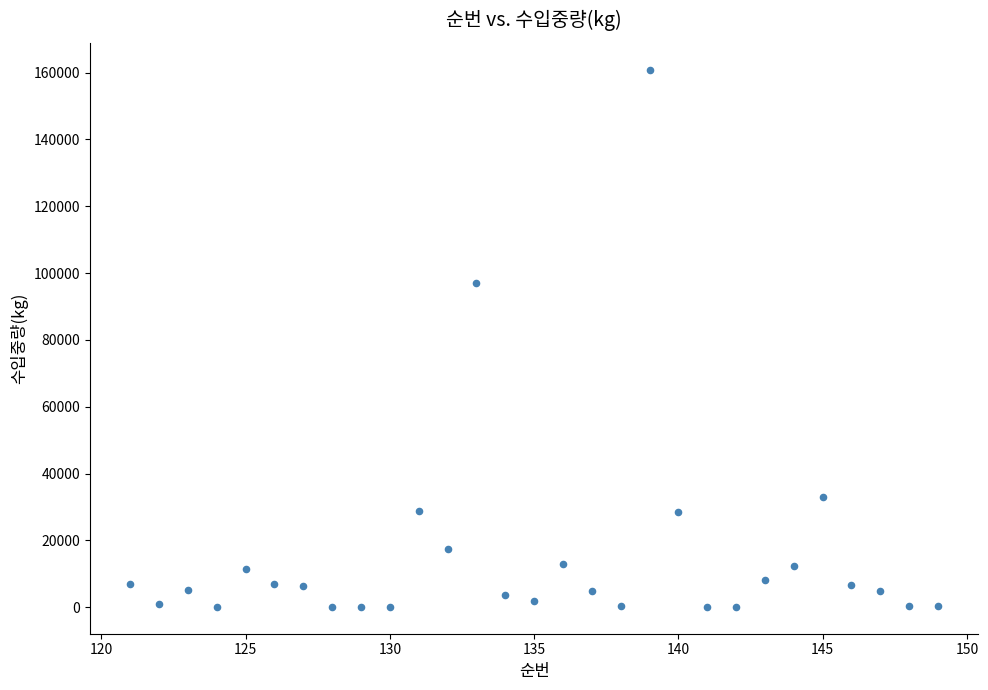

What Y value in the scatter plot is closest to 80494?

96936